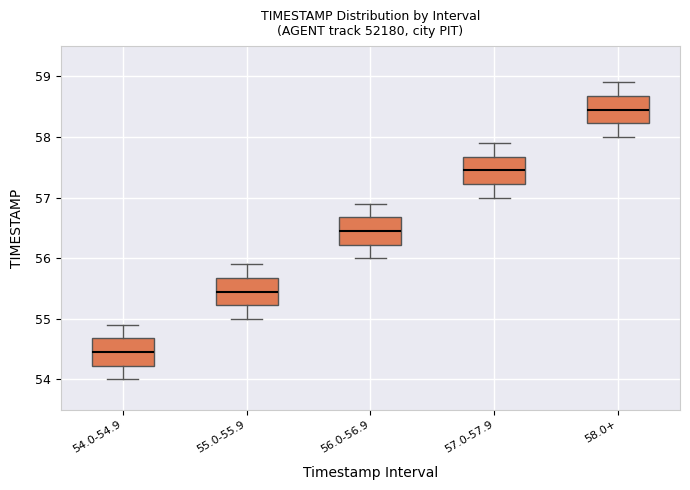

Where does the median line of the box for 57.0-57.9 sit on the y-axis? The values are not printed on the chart, so give them approximately, as read against the axis.

57.5